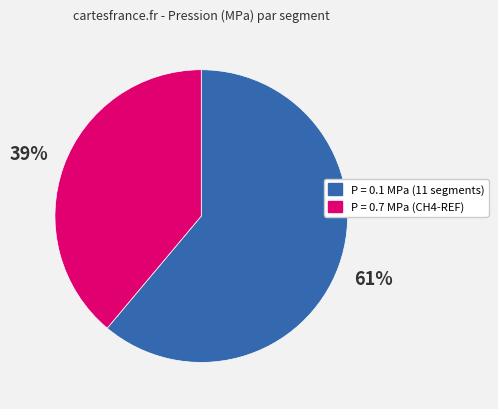

To the nearest percent, what is the average slice percentage?

50%